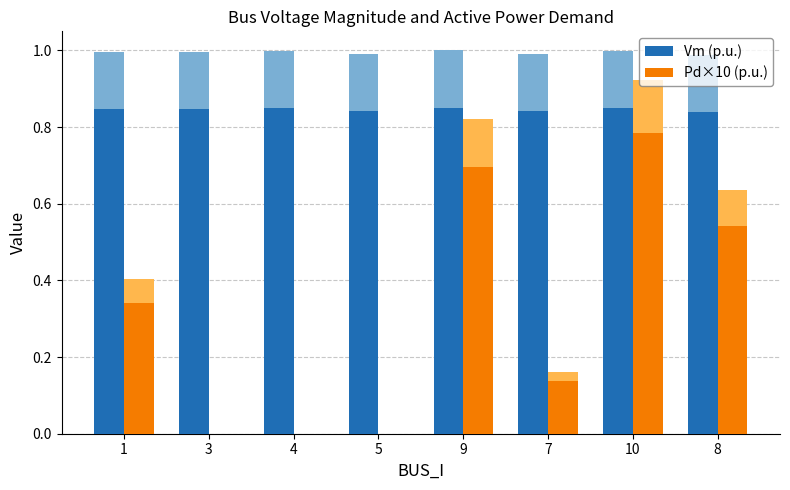

What is the average value of the Vm (p.u.) series?

0.8